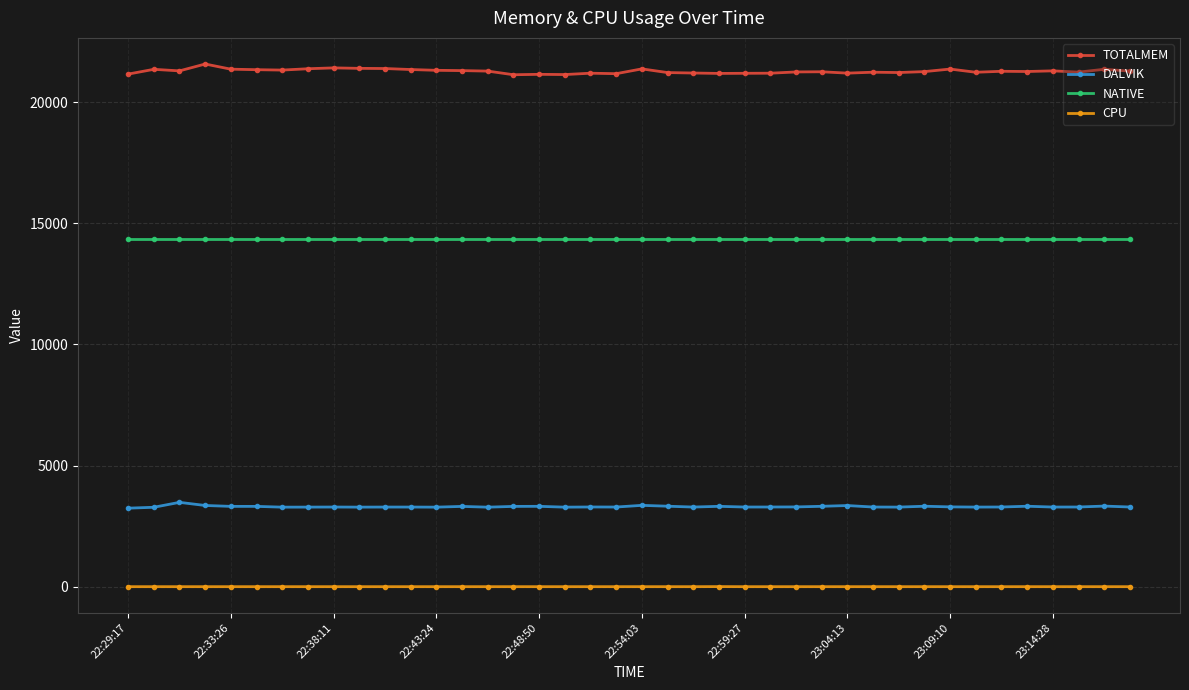

Which series has the widest spread of values?

TOTALMEM